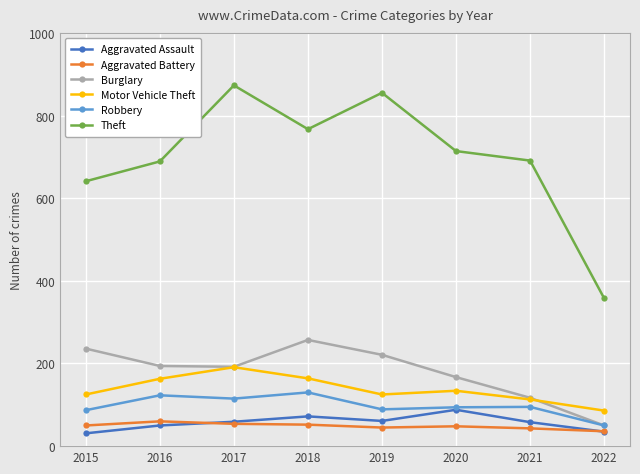

At which label is Theft closest to 615?

2015